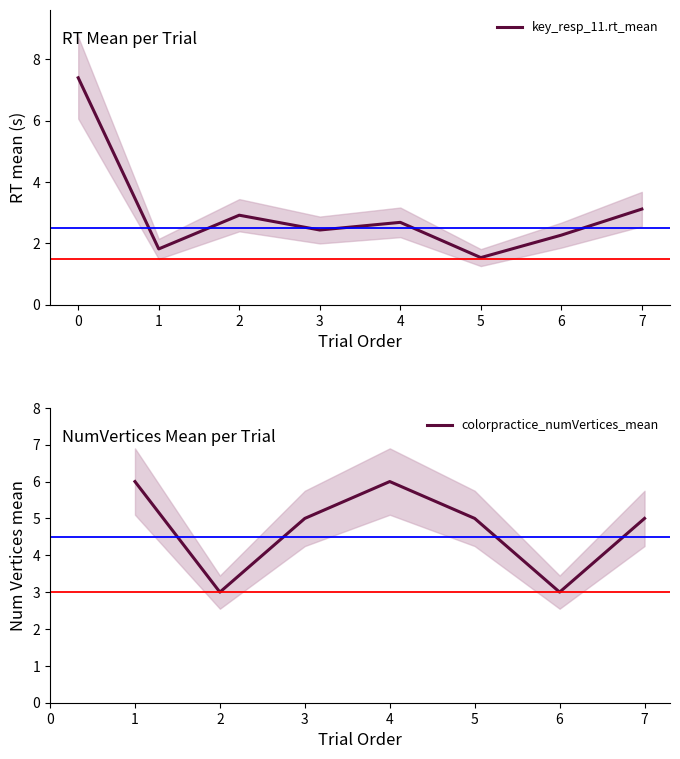

How many categories are shown in the chart?

8